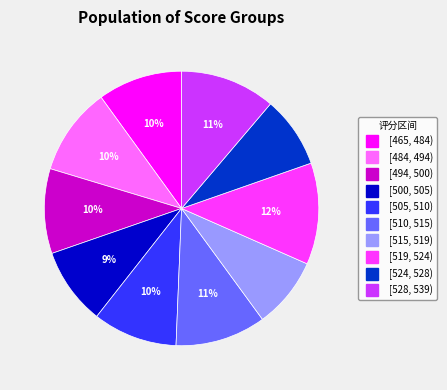

Count the number of slices in the pie.

10